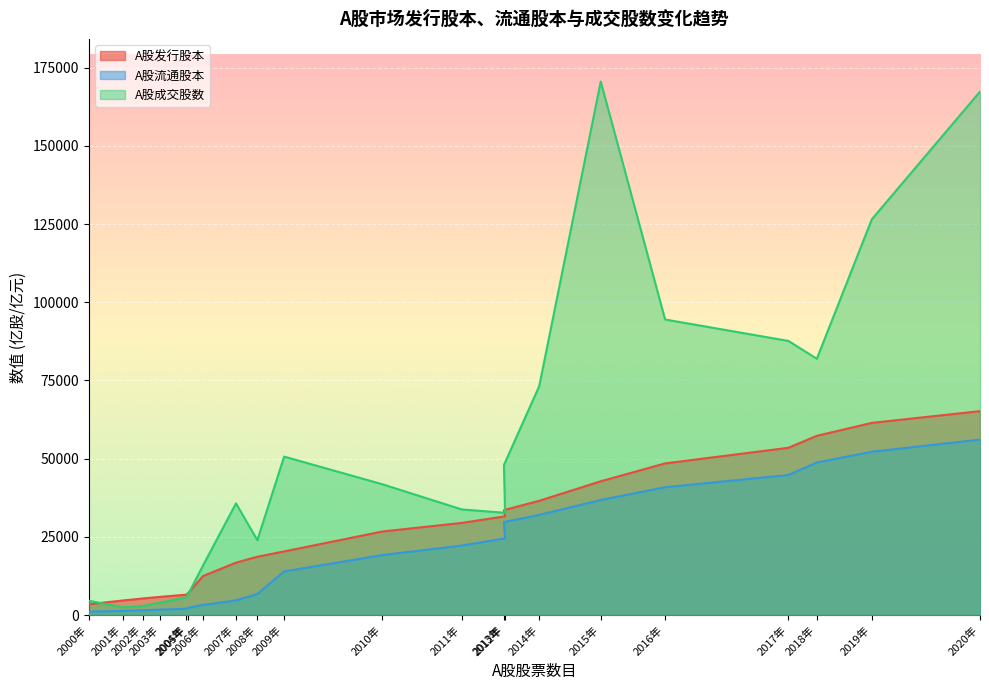

What is the minimum value for A股成交股数?

2463.4